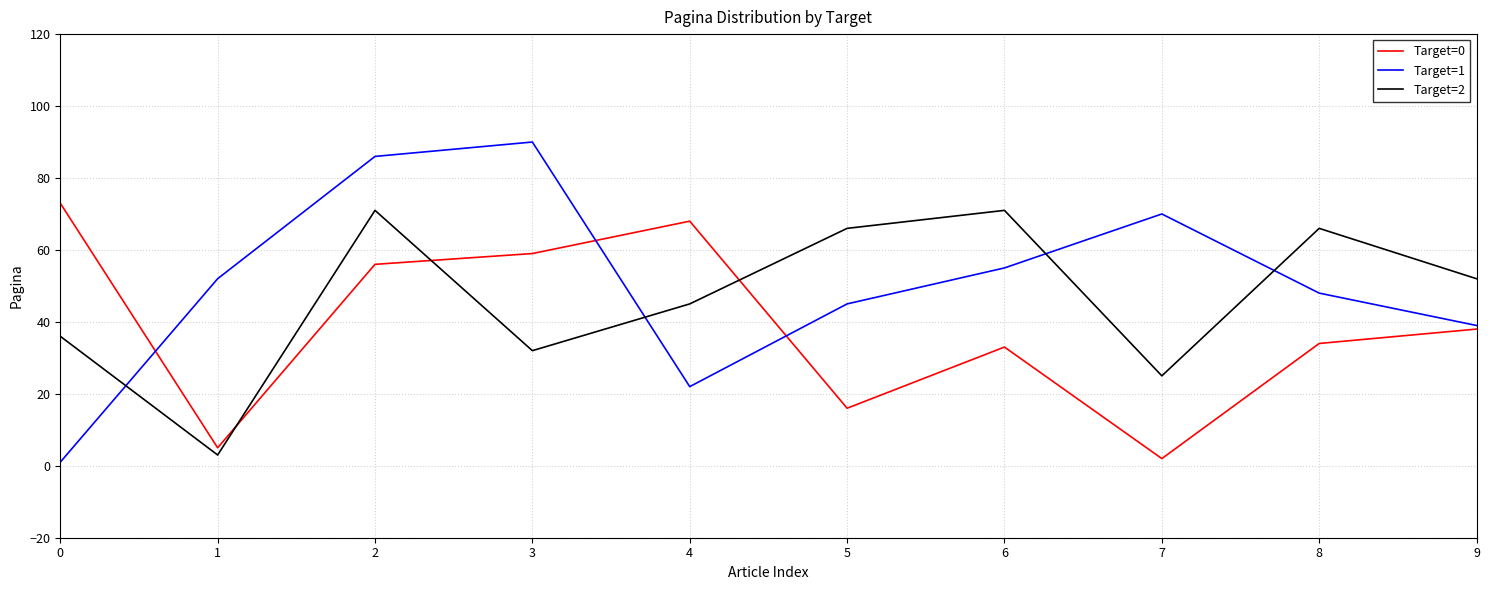

What is the difference between the Target=1 values at 7 and 1?

18